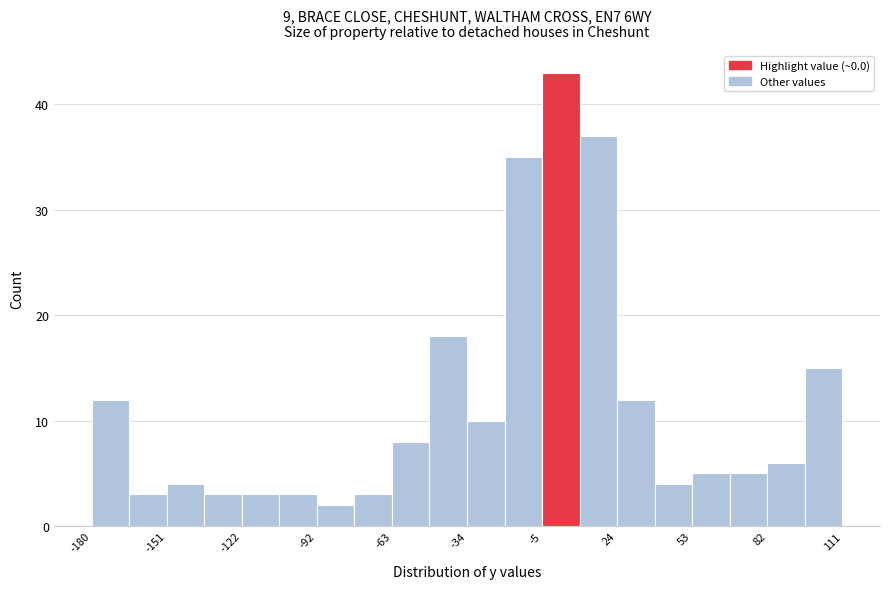

Around what value on the x-axis is the tallest bar? Give the approximate position of its centre, as read against the axis.

0